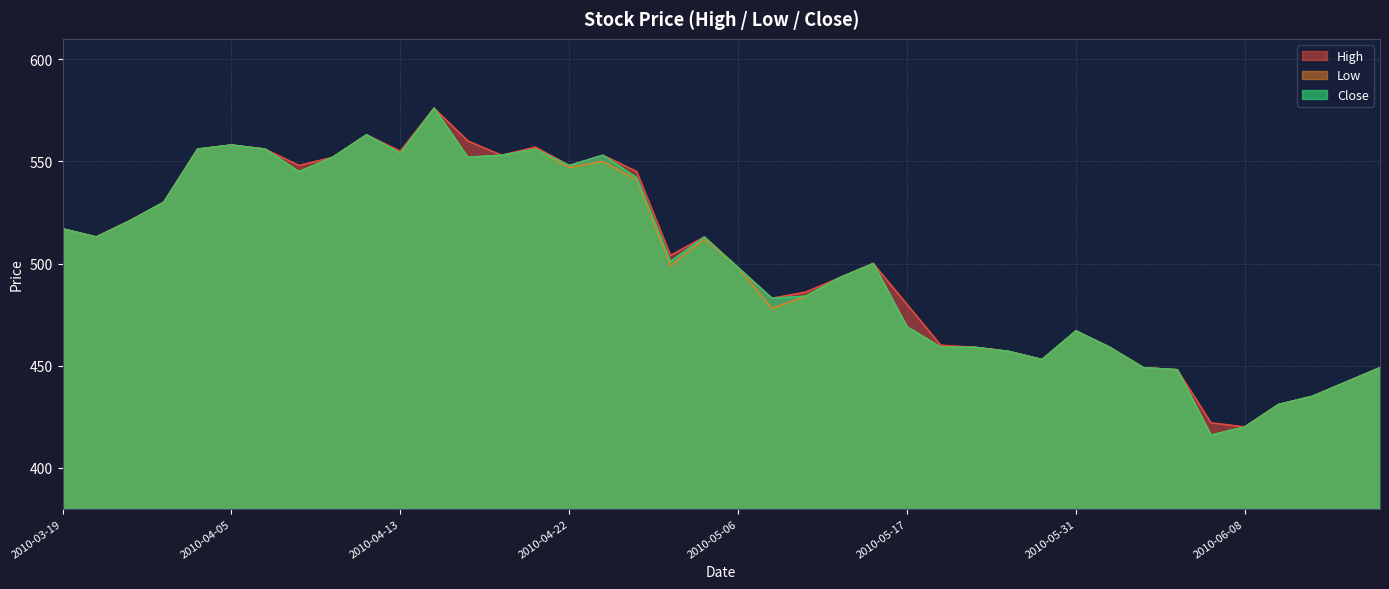

Reading right to left, extract all data points from this chart.

High: 2010-06-15=449	2010-06-11=442	2010-06-10=435	2010-06-09=431	2010-06-08=420	2010-06-07=422	2010-06-04=448	2010-06-02=449	2010-06-01=459	2010-05-31=467	2010-05-27=453	2010-05-24=457	2010-05-19=459	2010-05-18=460	2010-05-17=480	2010-05-14=500	2010-05-13=493	2010-05-12=486	2010-05-10=483	2010-05-06=498	2010-04-30=513	2010-04-28=504	2010-04-27=545	2010-04-26=553	2010-04-22=548	2010-04-21=557	2010-04-20=553	2010-04-19=560	2010-04-15=576	2010-04-13=555	2010-04-12=563	2010-04-09=552	2010-04-08=548	2010-04-07=556	2010-04-05=558	2010-04-02=556	2010-03-30=530	2010-03-29=521	2010-03-23=513	2010-03-19=517
Low: 2010-06-15=449	2010-06-11=442	2010-06-10=435	2010-06-09=431	2010-06-08=420	2010-06-07=416	2010-06-04=448	2010-06-02=449	2010-06-01=459	2010-05-31=467	2010-05-27=453	2010-05-24=457	2010-05-19=459	2010-05-18=459	2010-05-17=469	2010-05-14=500	2010-05-13=493	2010-05-12=484	2010-05-10=478	2010-05-06=498	2010-04-30=512	2010-04-28=499	2010-04-27=541	2010-04-26=550	2010-04-22=547	2010-04-21=556	2010-04-20=553	2010-04-19=552	2010-04-15=576	2010-04-13=554	2010-04-12=563	2010-04-09=552	2010-04-08=545	2010-04-07=556	2010-04-05=558	2010-04-02=556	2010-03-30=530	2010-03-29=521	2010-03-23=513	2010-03-19=517
Close: 2010-06-15=449	2010-06-11=442	2010-06-10=435	2010-06-09=431	2010-06-08=420	2010-06-07=416	2010-06-04=448	2010-06-02=449	2010-06-01=459	2010-05-31=467	2010-05-27=453	2010-05-24=457	2010-05-19=459	2010-05-18=459	2010-05-17=469	2010-05-14=500	2010-05-13=493	2010-05-12=484	2010-05-10=483	2010-05-06=498	2010-04-30=513	2010-04-28=501	2010-04-27=542	2010-04-26=553	2010-04-22=548	2010-04-21=556	2010-04-20=553	2010-04-19=552	2010-04-15=576	2010-04-13=554	2010-04-12=563	2010-04-09=552	2010-04-08=545	2010-04-07=556	2010-04-05=558	2010-04-02=556	2010-03-30=530	2010-03-29=521	2010-03-23=513	2010-03-19=517